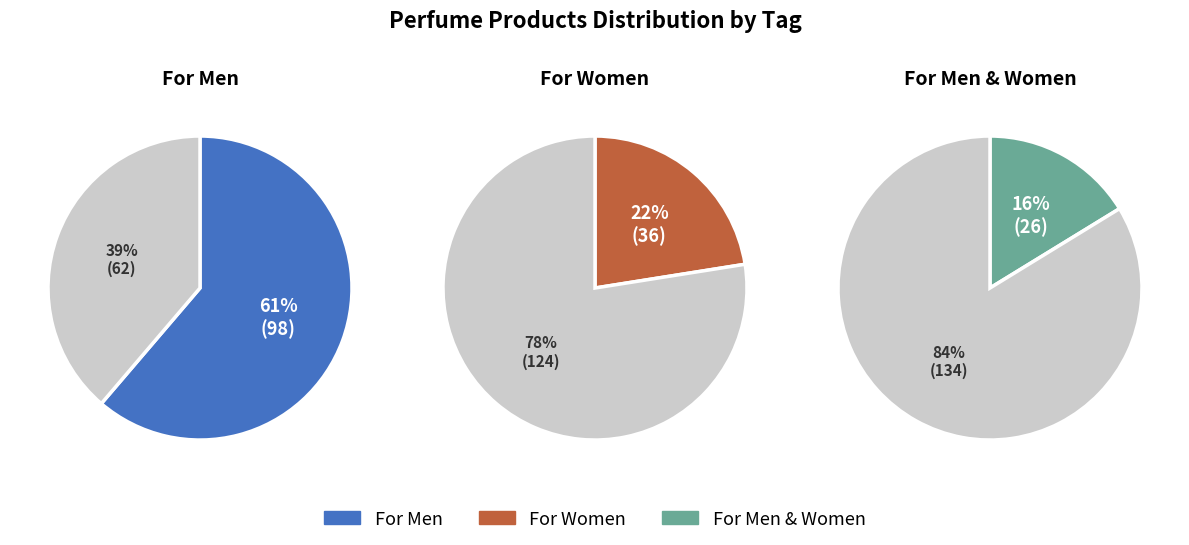

What percentage is the For Men slice, to the nearest percent?

61%